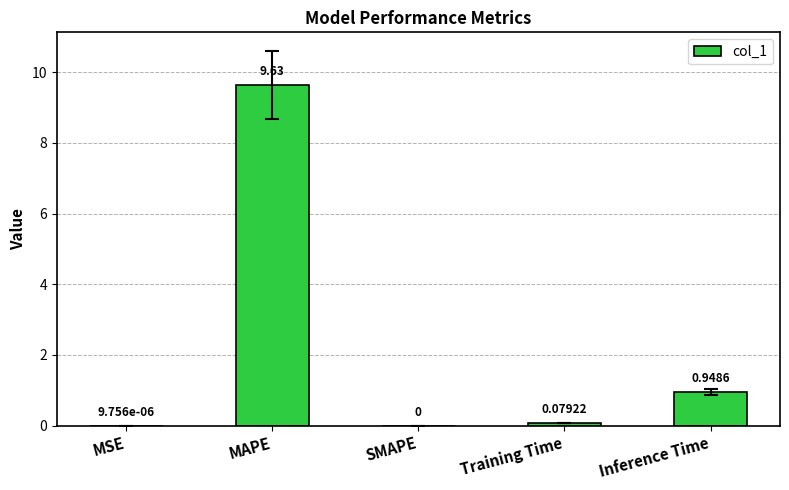

At which label is the value closest to 4?

Inference Time